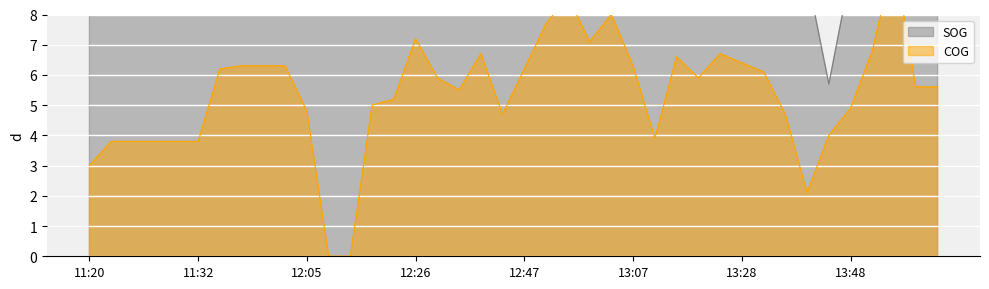

At which label is the value closest to 8?

13:39